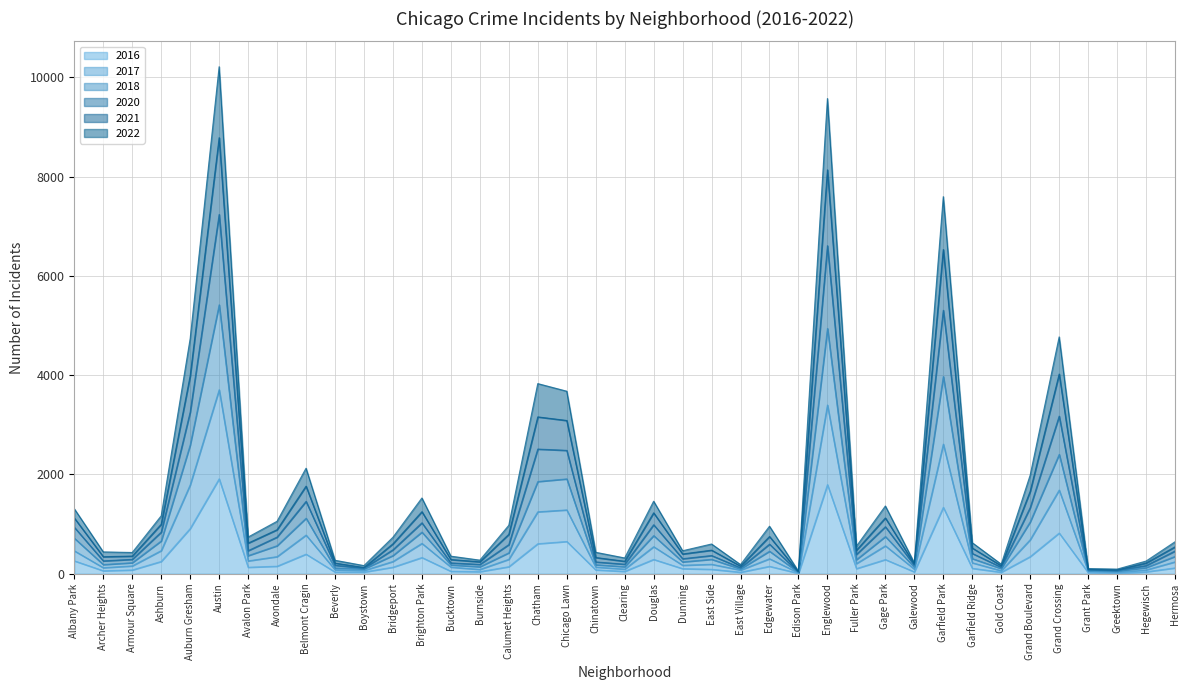

Reading right to left, extract all data points from this chart.

2021: 644	255	93	105	4772	1988	192	625	7598	220	1365	554	9575	49	957	184	599	463	1461	318	432	3678	3831	976	274	354	1526	735	164	271	2126	1057	739	10216	4737	1167	428	440	1309
2017: 240	77	28	51	1686	686	61	221	2612	93	563	205	3400	19	302	74	191	171	545	93	135	1286	1248	291	87	134	612	247	66	80	779	345	259	3707	1791	466	158	122	462
2022: 542	215	76	86	4024	1663	160	518	6533	193	1124	473	8138	37	750	153	475	398	1227	251	327	3088	3160	794	240	286	1250	603	125	214	1765	887	617	8786	3988	997	356	343	1123
2016: 118	39	9	24	820	346	31	110	1338	38	286	104	1796	9	150	31	90	103	289	48	78	650	605	142	42	50	327	132	35	35	395	152	131	1912	911	248	76	60	260
2020: 458	165	63	72	3176	1334	131	409	5309	170	947	389	6610	32	596	120	367	303	987	192	238	2486	2512	587	188	218	1026	483	111	171	1458	739	465	7239	3258	839	290	259	936
2018: 349	124	51	66	2405	1046	104	305	3974	132	749	284	4942	27	454	97	291	239	768	142	182	1911	1858	422	141	178	839	367	97	116	1119	565	365	5419	2595	661	222	185	716